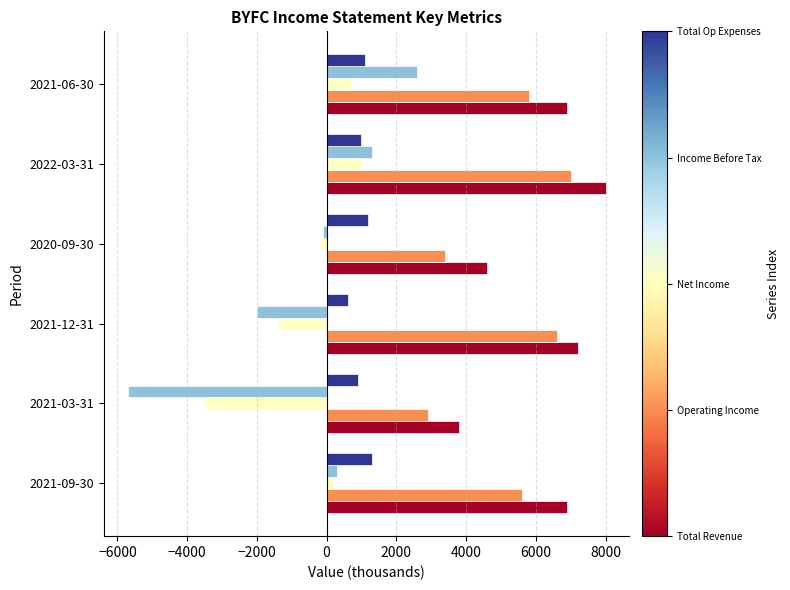

At which category does the chart reach its peak across all series?

2022-03-31